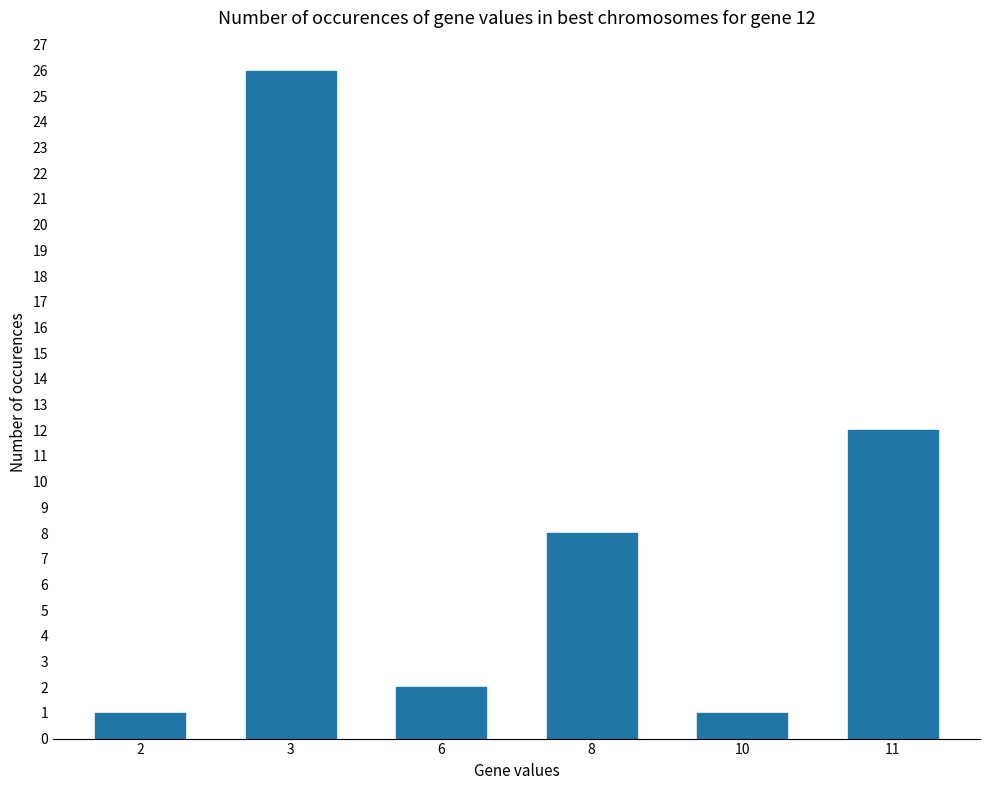

What is the difference between the values at 2 and 6?

1